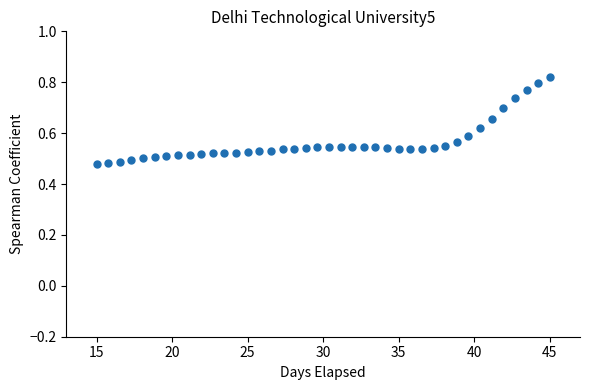

What is the range of X values (max minus min)?

30.0